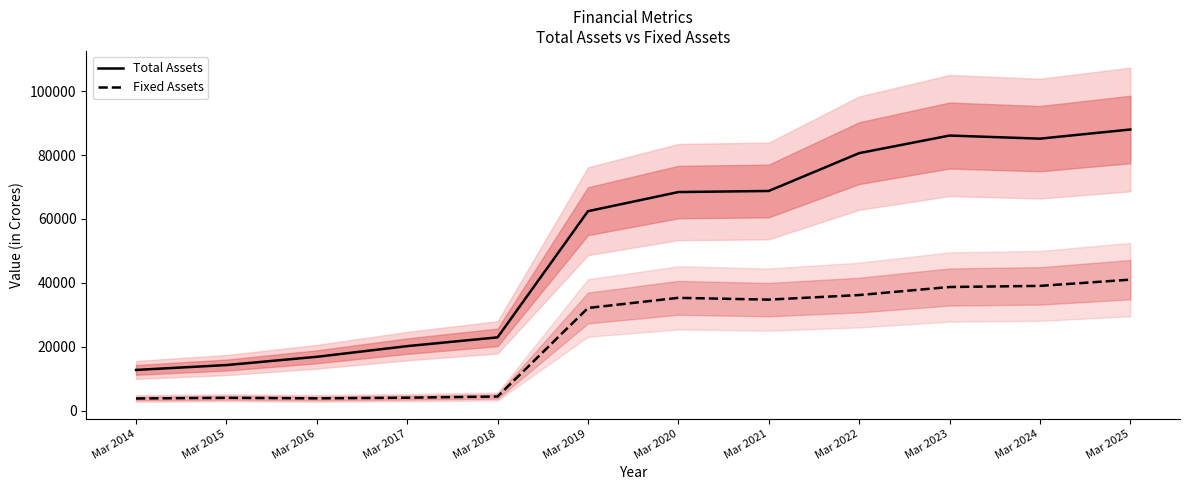

What is the difference between the maximum and minimum values in the Total Assets series?

75243